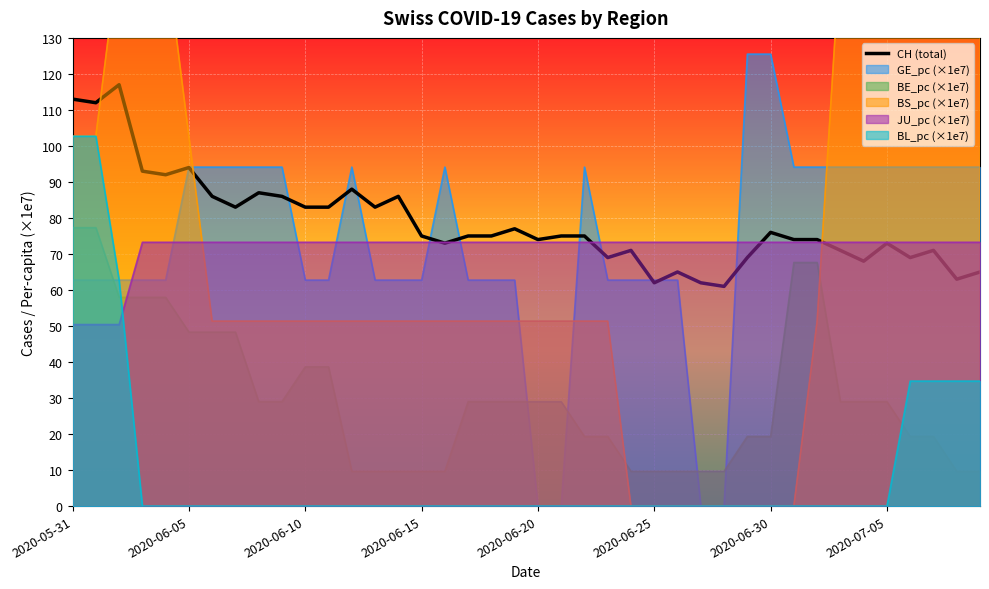

How many data points are above 75?

17